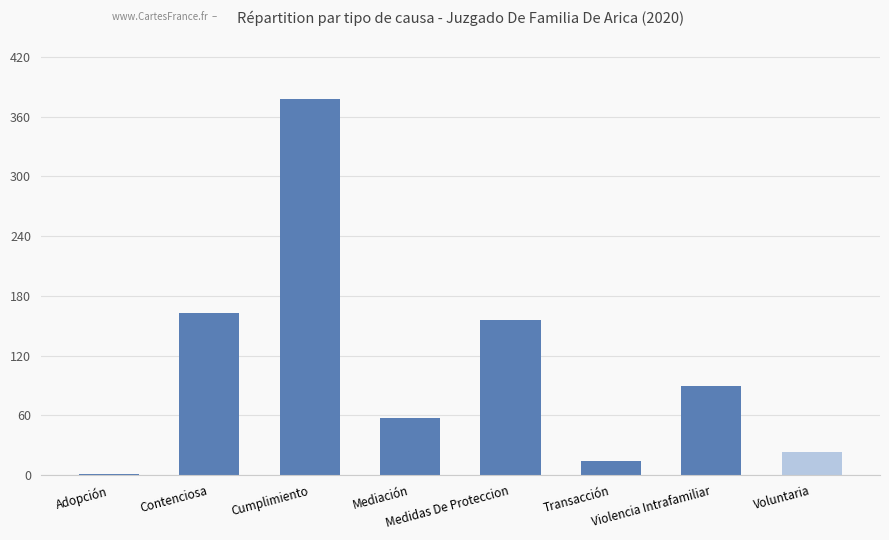

What is the greatest value displayed?

378